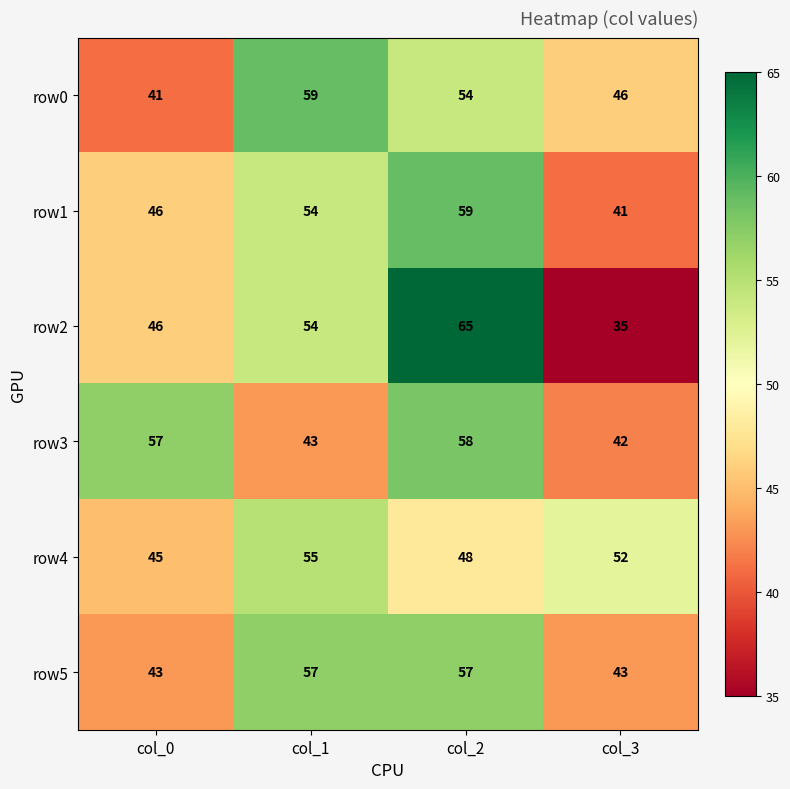

Count the number of data series in this chart.

6